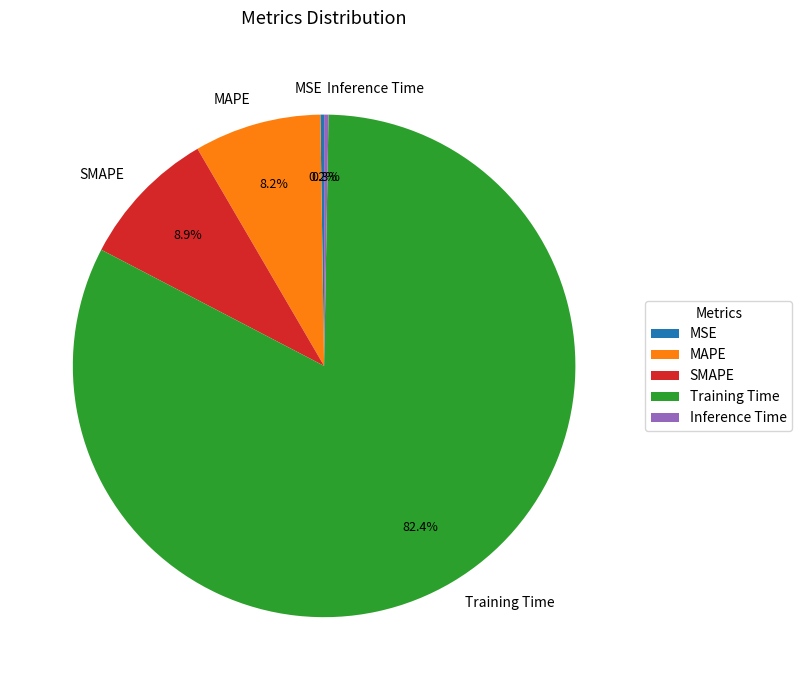

What is the majority slice?

Training Time